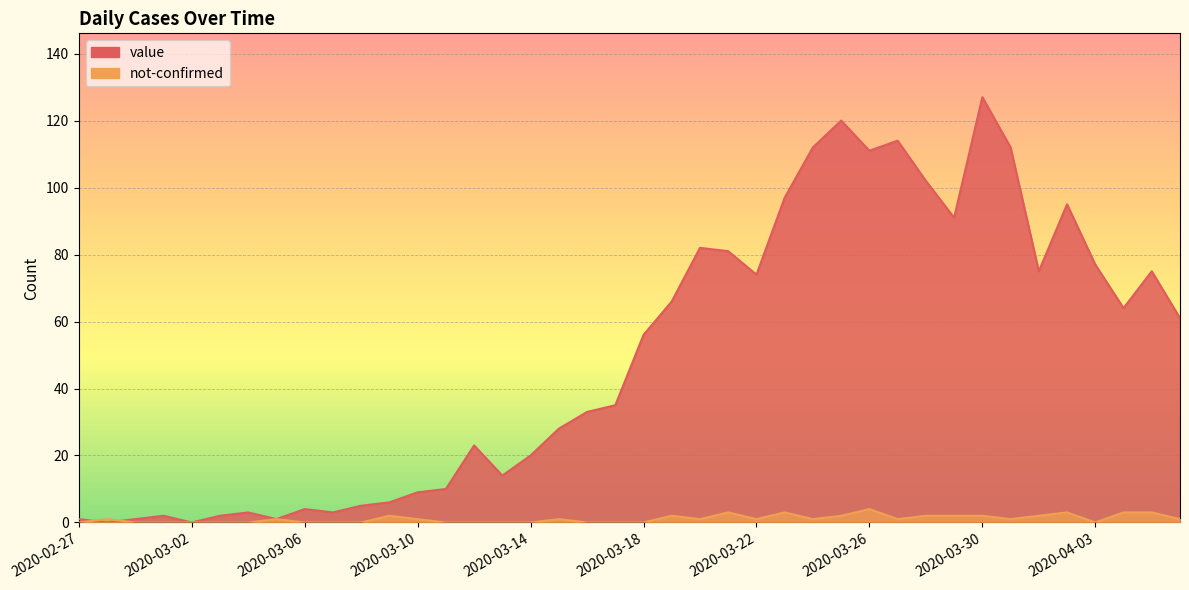

At which label does not-confirmed reach its peak?

2020-03-26